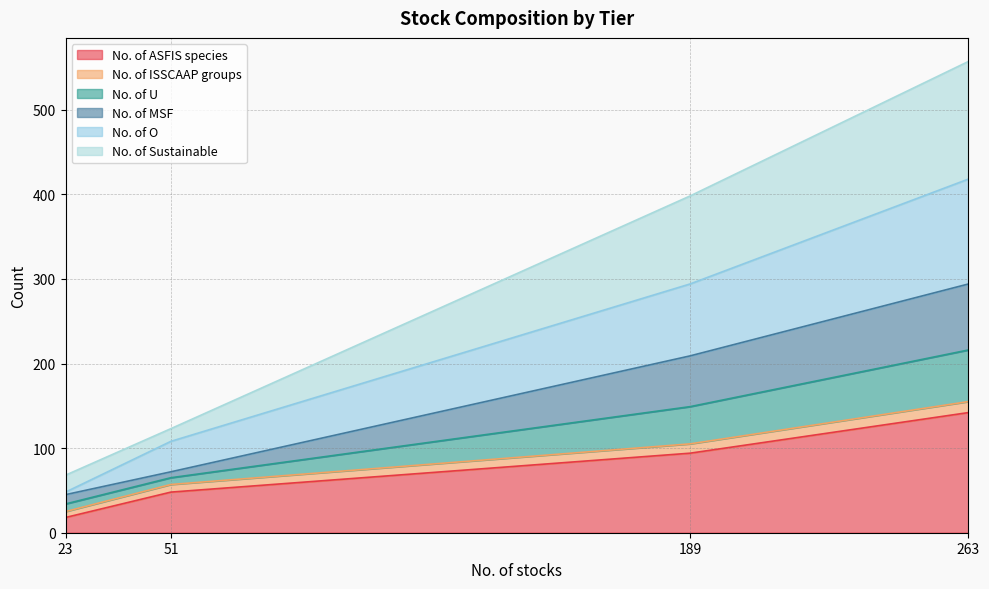

Count the No. of ASFIS species values in the range 48 to 142.

3